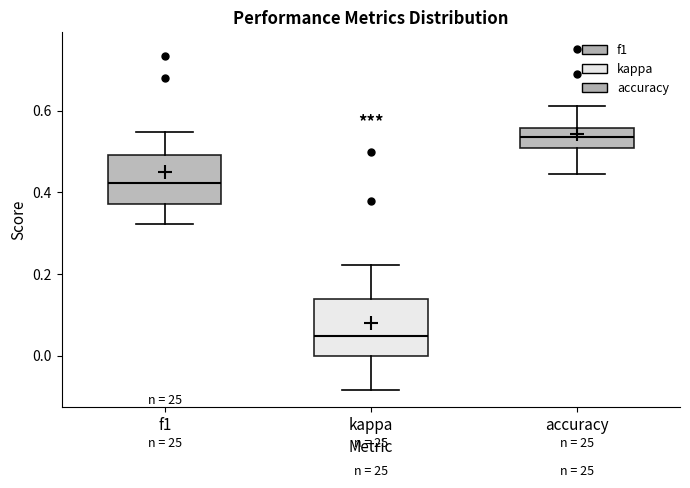

Reading left to right, read every box against the y-axis: the position of its median line, the range the box covers, and the ends of its whiskers. The values are not printed on the chart, so give them approximately, as read against the axis.

f1: median 0.42, box 0.38 to 0.50, whiskers 0.32 to 0.54
kappa: median 0.04, box 0.00 to 0.14, whiskers -0.08 to 0.22
accuracy: median 0.54, box 0.50 to 0.56, whiskers 0.44 to 0.62